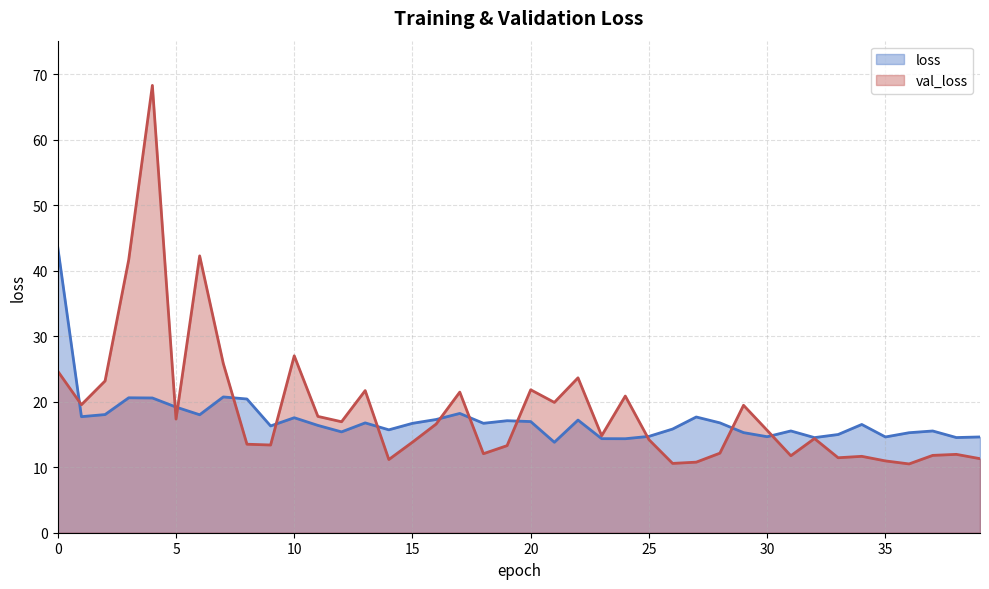

Does the chart display data point markers on the line(s)?

No